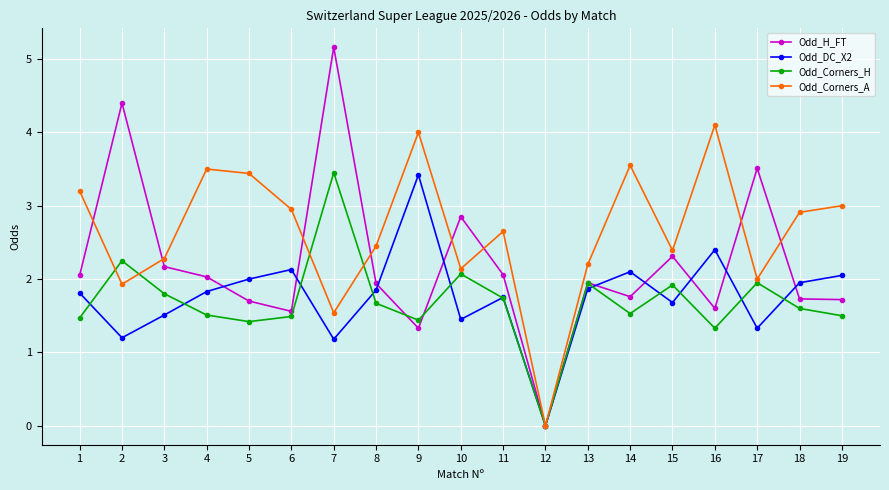

True or false: Odd_Corners_A has a value of 1.7 at 18.

False